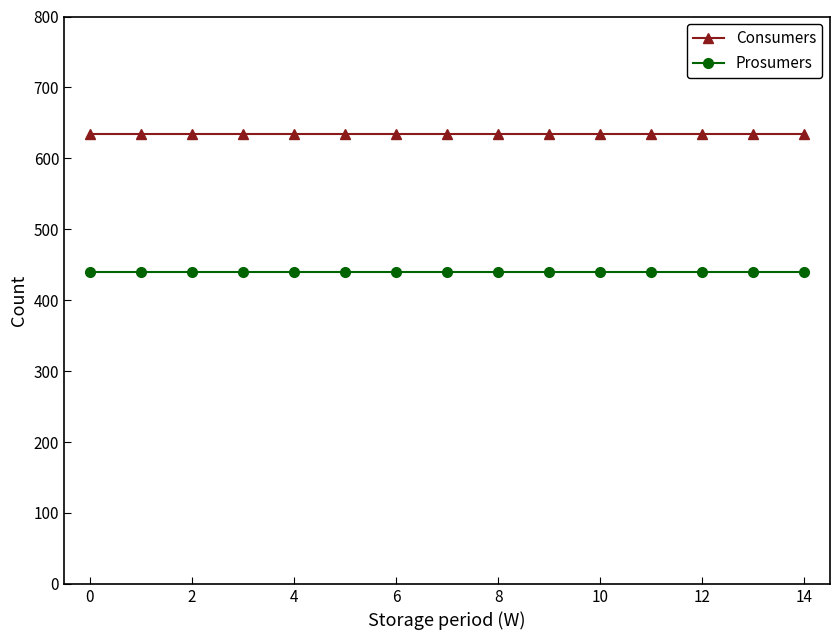

List the series in order of their peak value, highest first.

Consumers, Prosumers